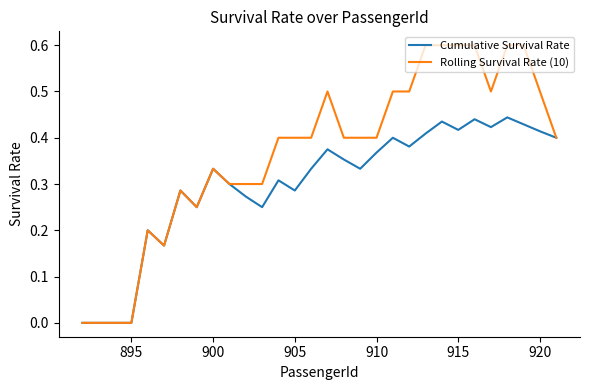

Rank the series by their average value, from lowest to highest.

Cumulative Survival Rate, Rolling Survival Rate (10)